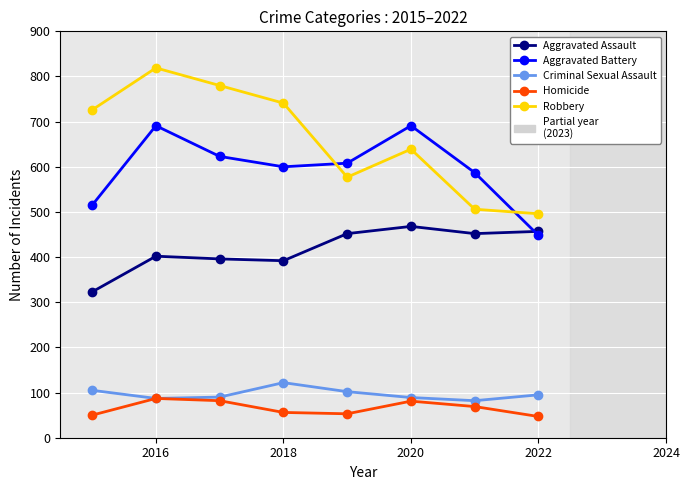

What is the value of the Aggravated Battery point at the 4th from the left?

600